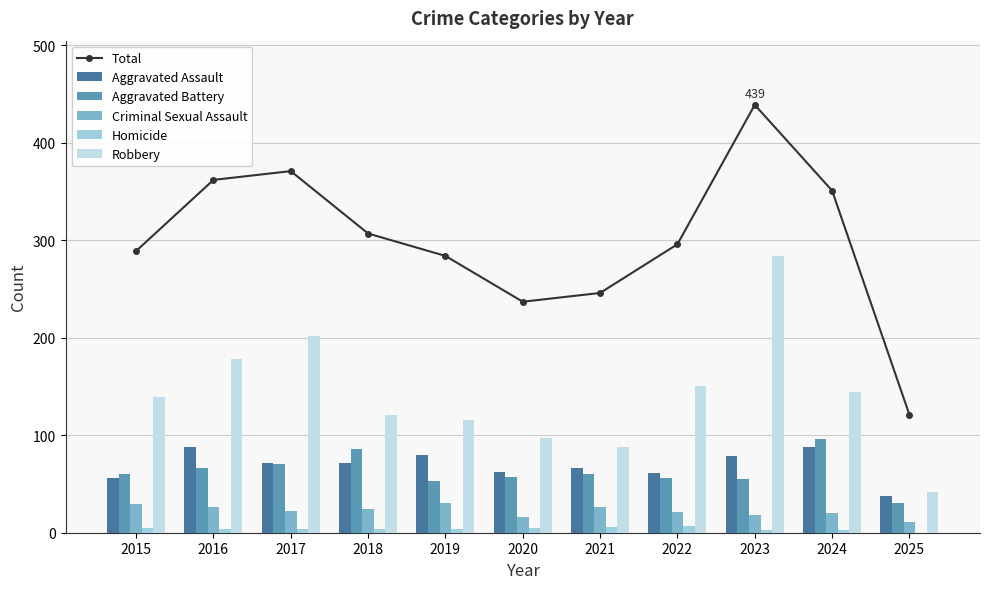

The Aggravated Battery series shows 66 at 2016. True or false?

True